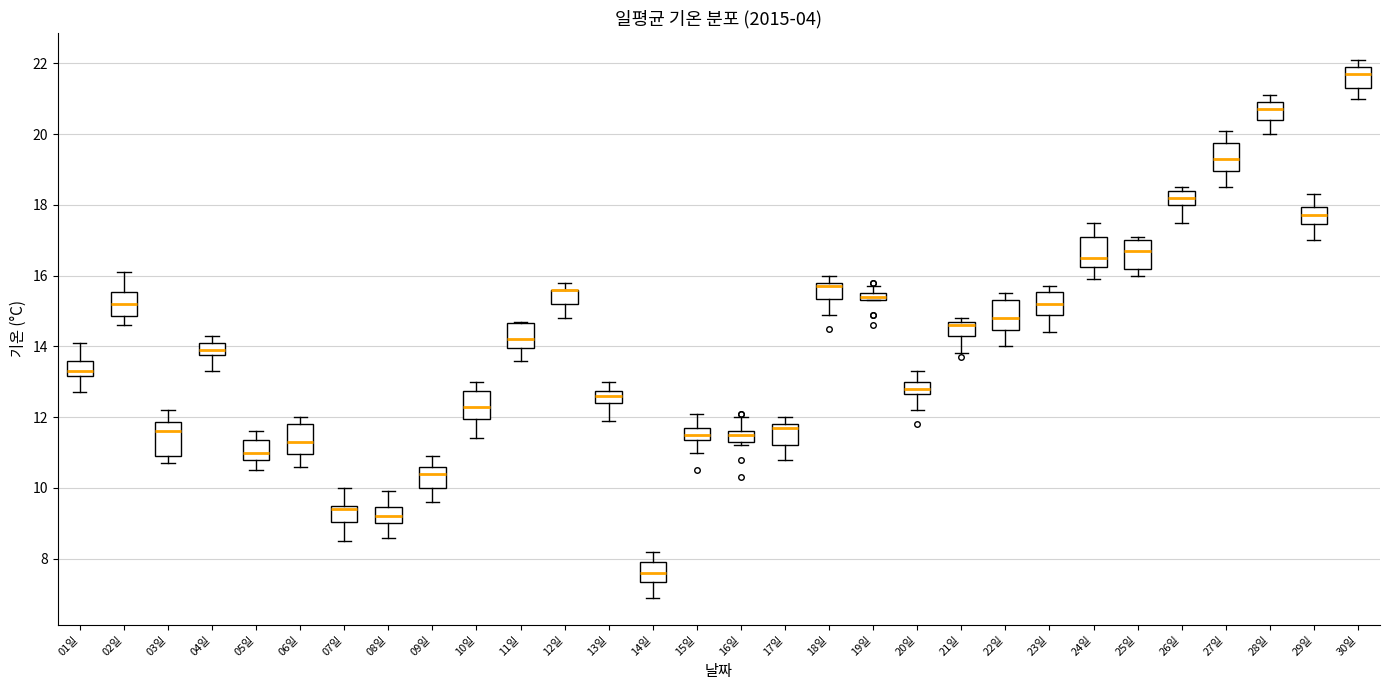

Where does the upper whisker of the box for 15일 end on the y-axis? The values are not printed on the chart, so give them approximately, as read against the axis.

12.2